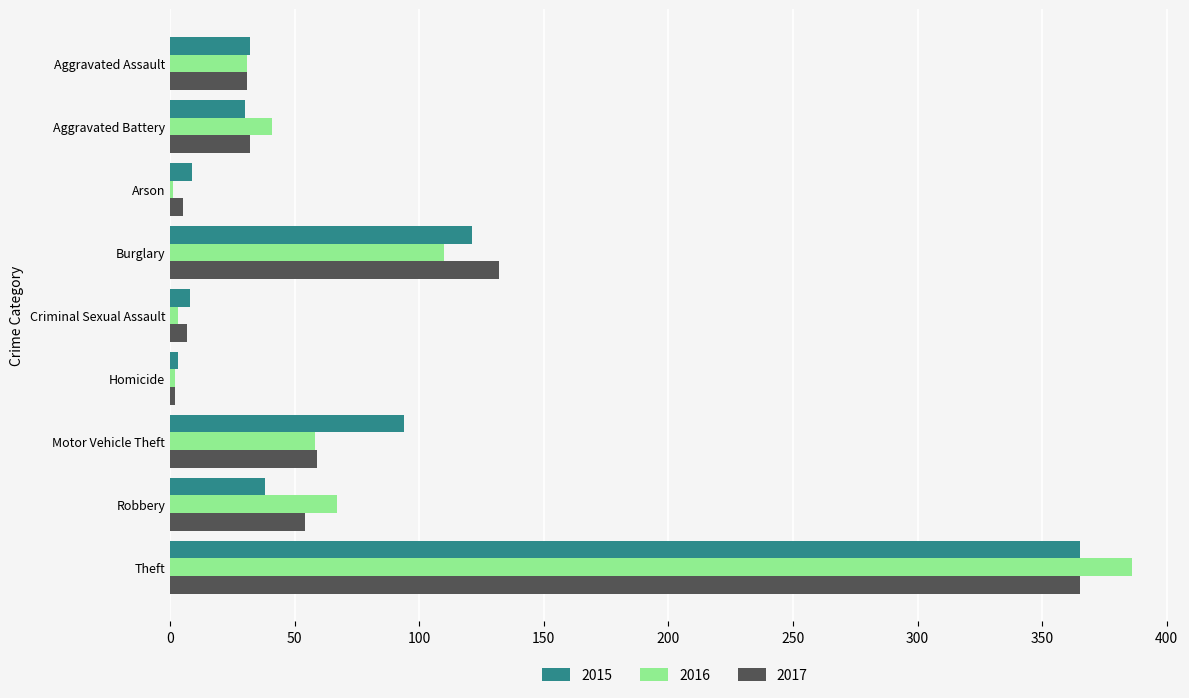

Is the value of 2016 at Criminal Sexual Assault greater than the value of 2017 at Burglary?

No